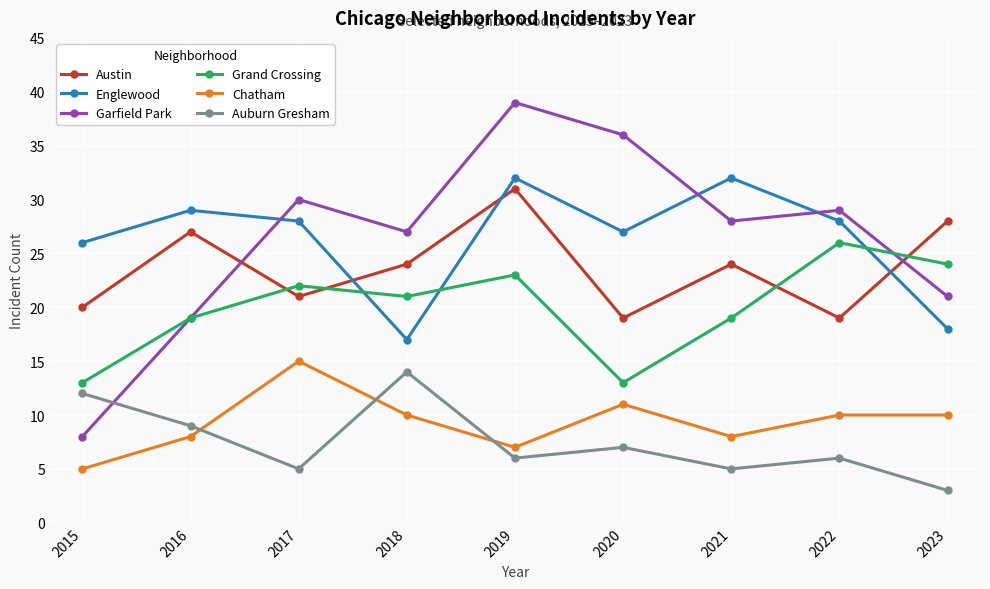

What is the minimum value for Auburn Gresham?

3